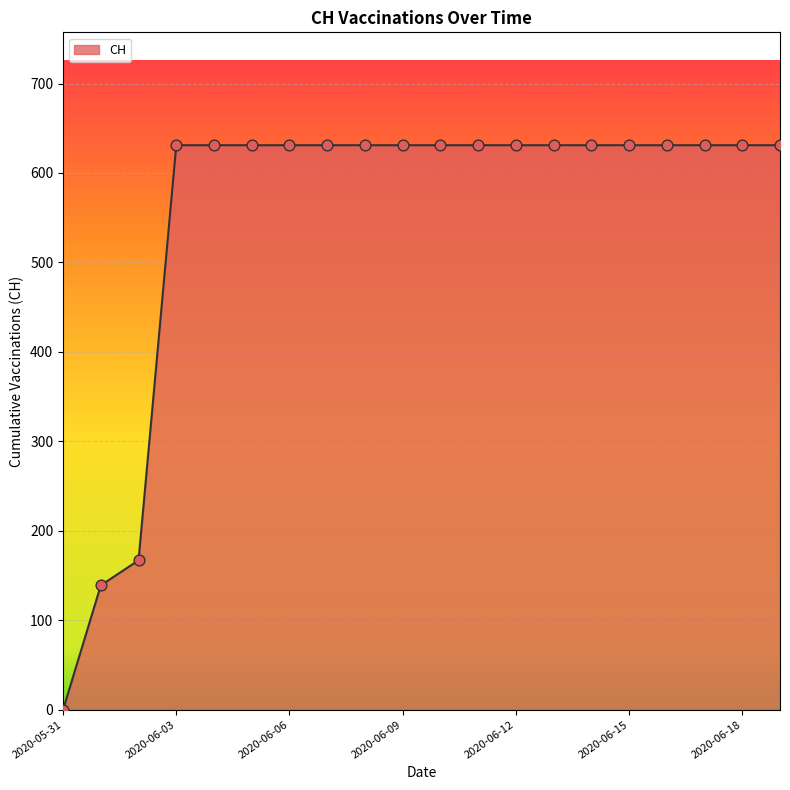

What is the greatest value displayed?

631